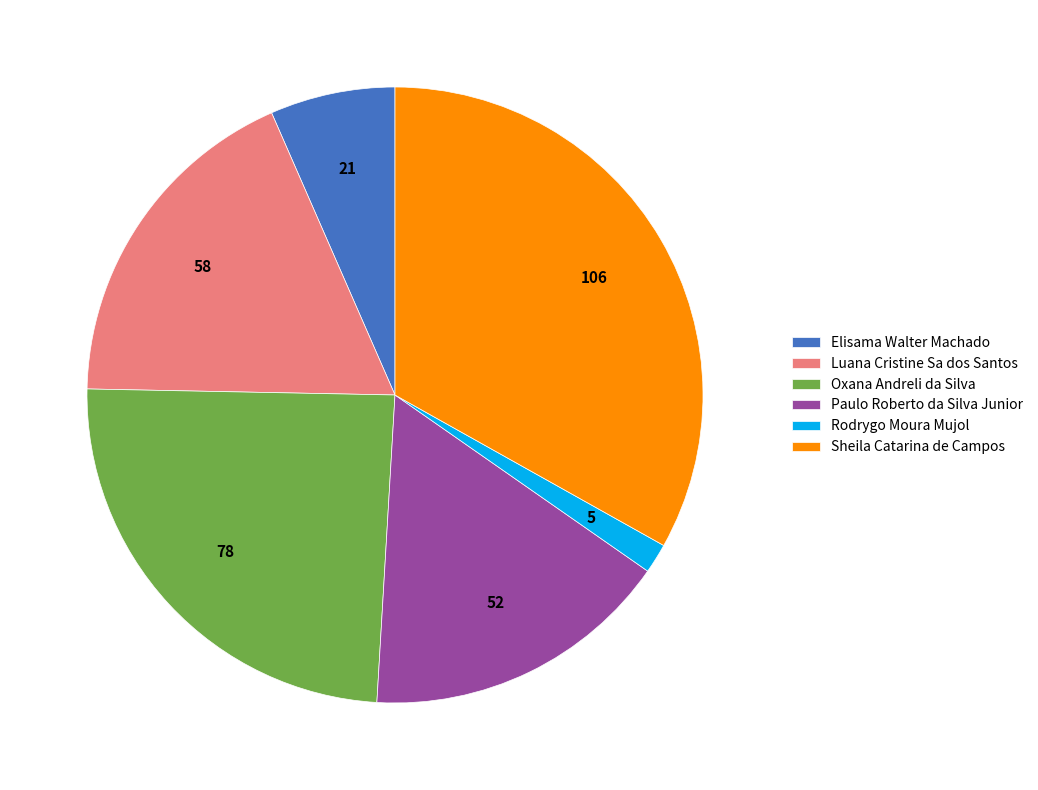

Does Oxana Andreli da Silva represent more than half of the total?

No